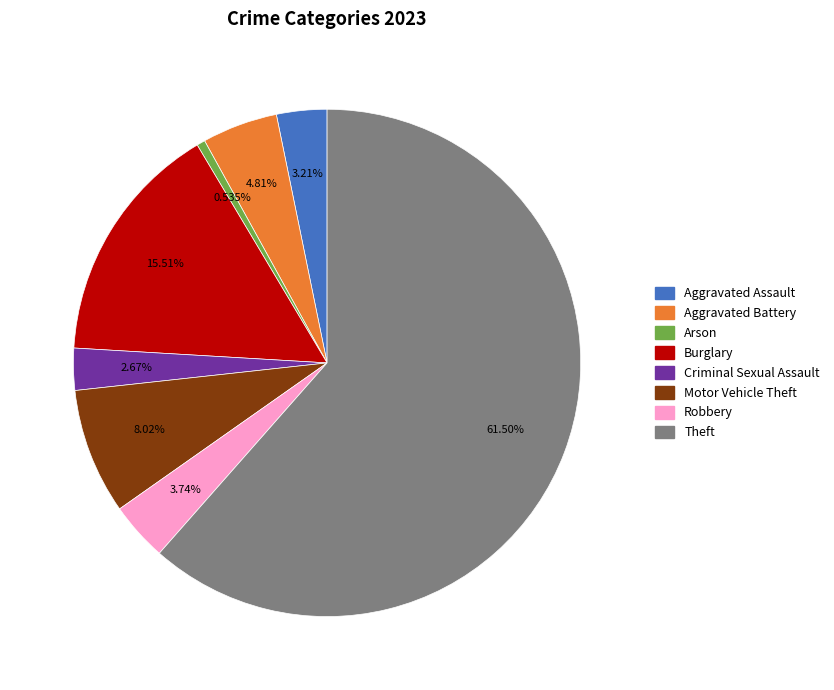

Which category accounts for the majority?

Theft